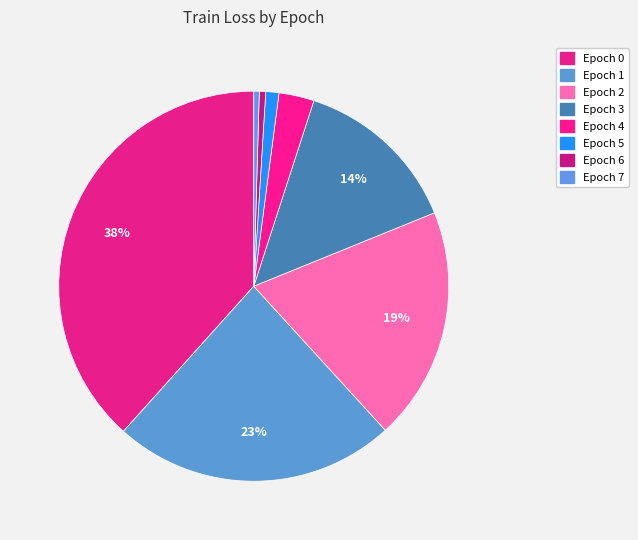

How many segments does this pie chart have?

8